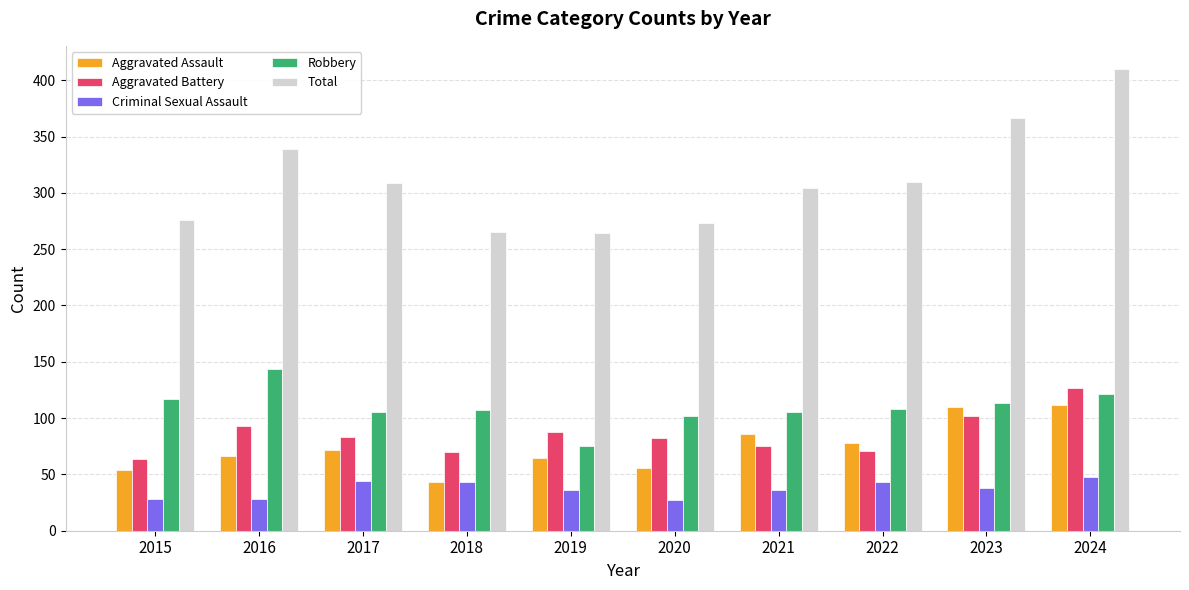

What is the minimum value shown in the chart?

27